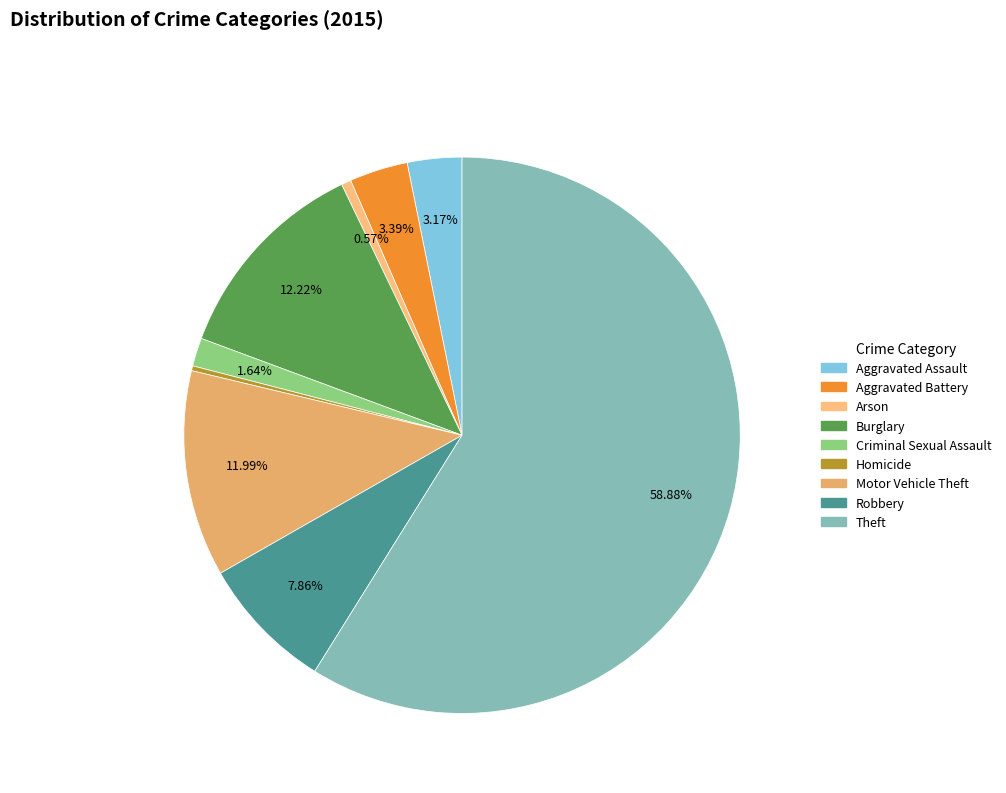

Is there any slice that represents more than half of the pie?

Yes